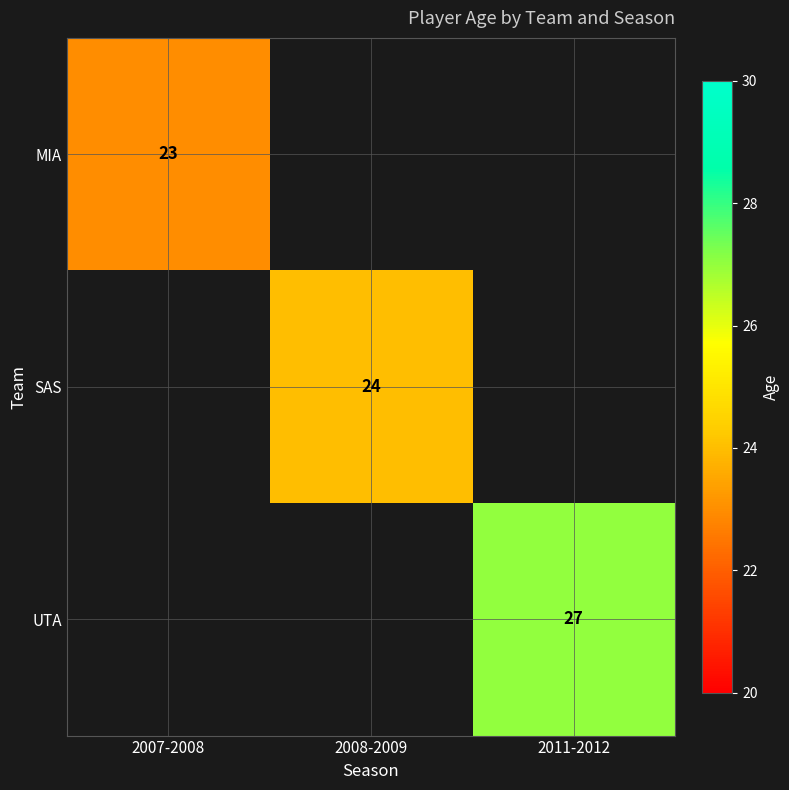

How many series are shown in this chart?

3